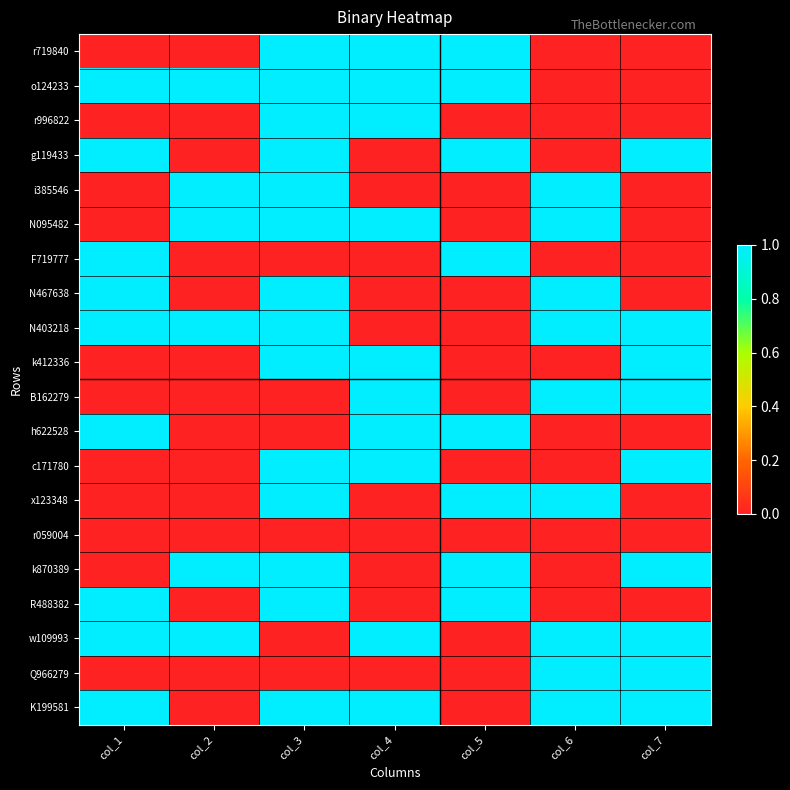

Rank the series at col_7 from lowest to highest value.

r719840, o124233, r996822, i385546, N095482, F719777, N467638, h622528, x123348, r059004, R488382, g119433, N403218, k412336, B162279, c171780, k870389, w109993, Q966279, K199581